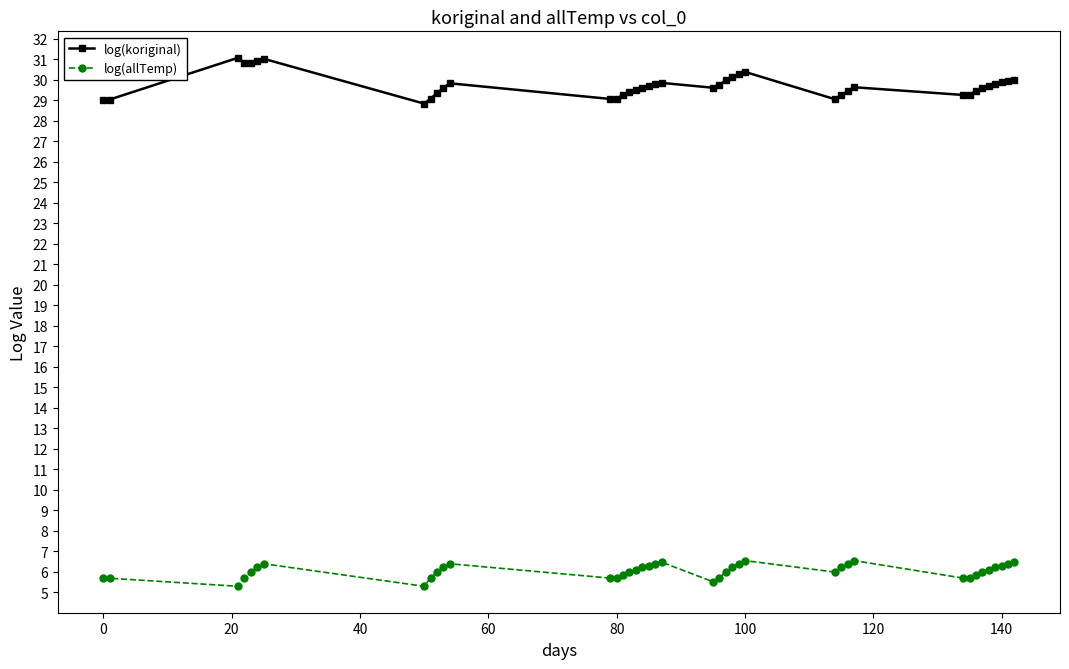

True or false: log(koriginal) and log(allTemp) cross at least once.

False